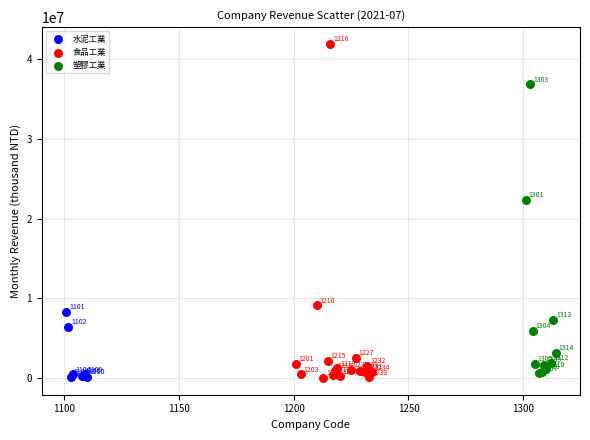

What are all the series names shown in the legend?

水泥工業, 食品工業, 塑膠工業